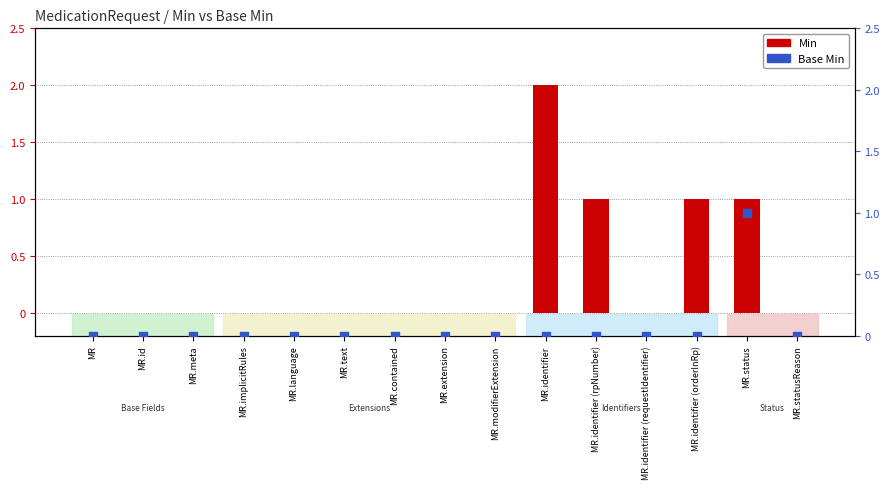

Which series contains the lowest Y value?

Min